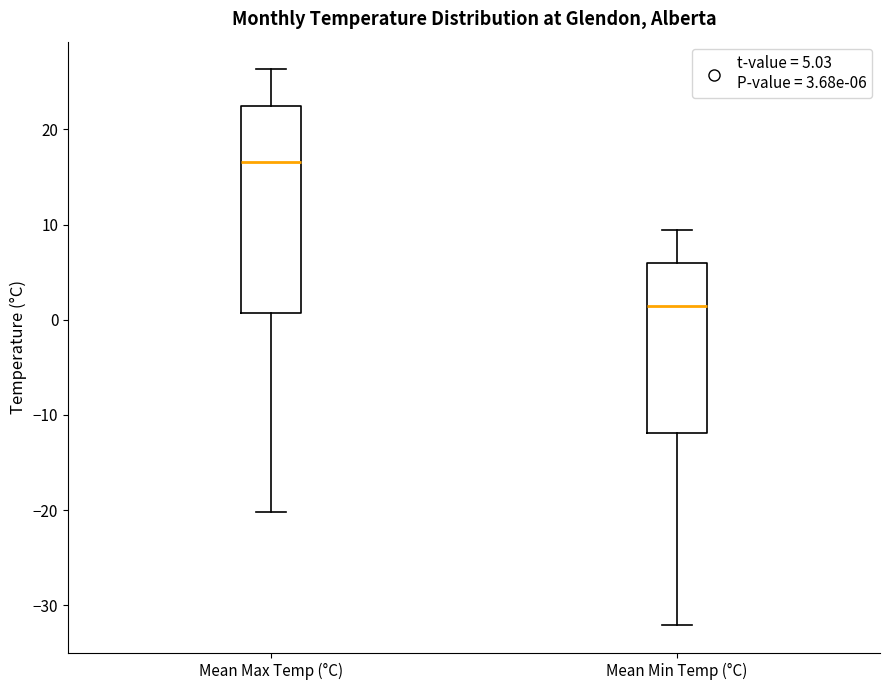

Where is the lower edge of the box for Mean Min Temp (°C) on the y-axis? The values are not printed on the chart, so give them approximately, as read against the axis.

-12